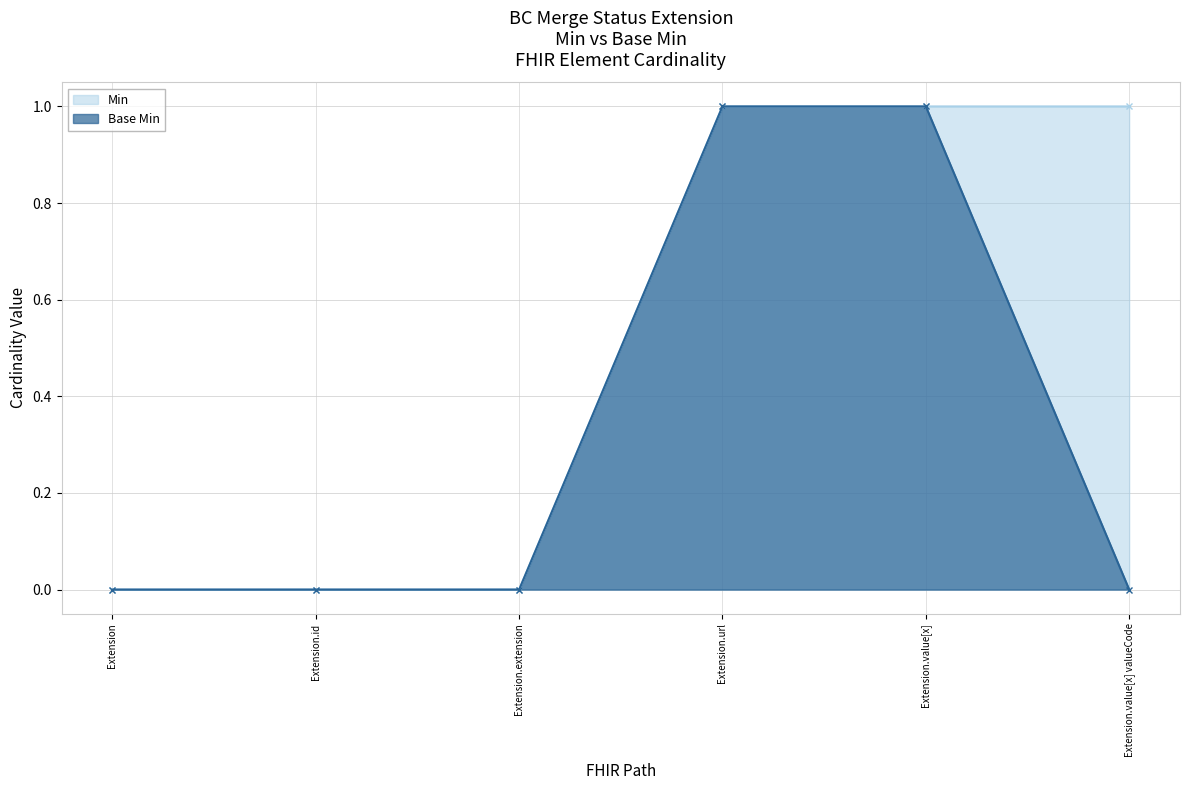

List the series in order of their overall mean, lowest first.

Base Min, Min